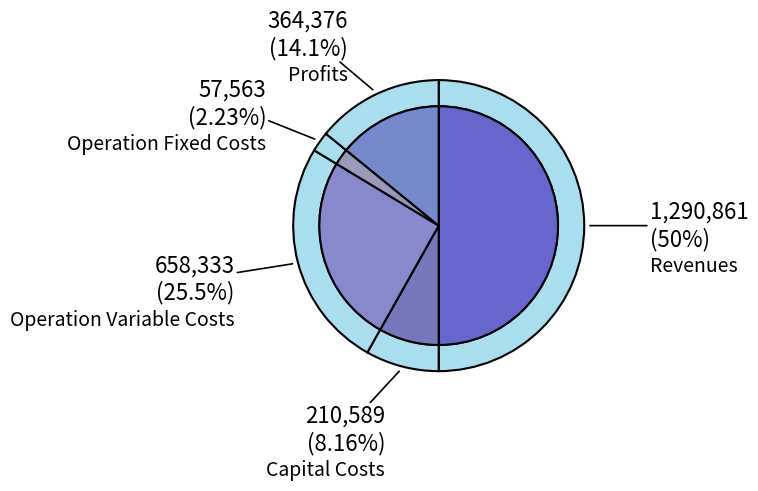

What percentage is the Total Operation Variable Costs slice, to the nearest percent?

25%